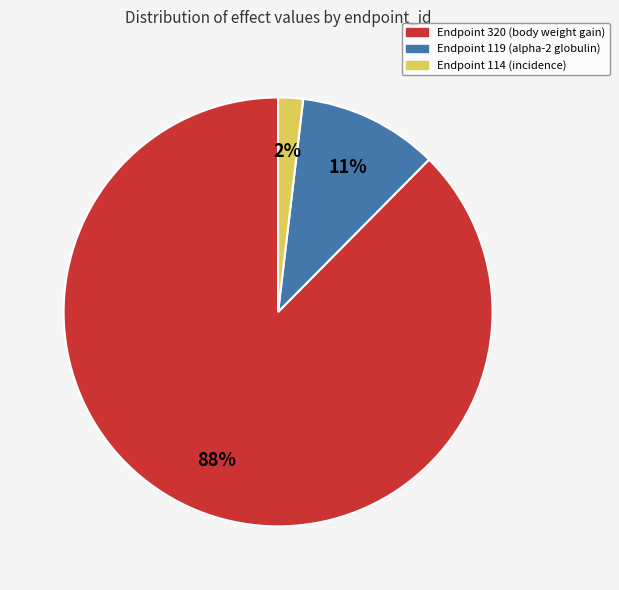

Is there any slice that represents more than half of the pie?

Yes